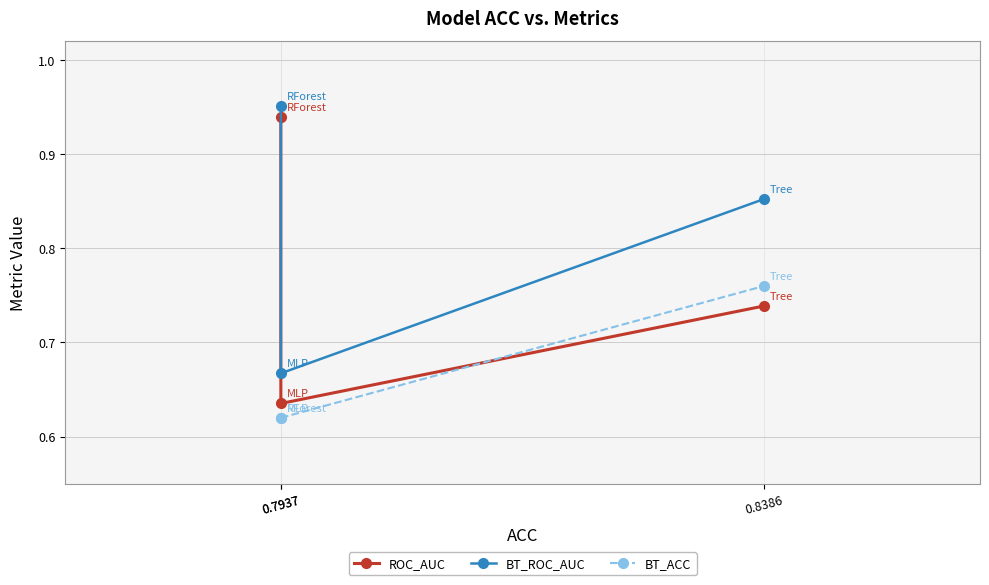

What is the greatest value displayed?

1.0